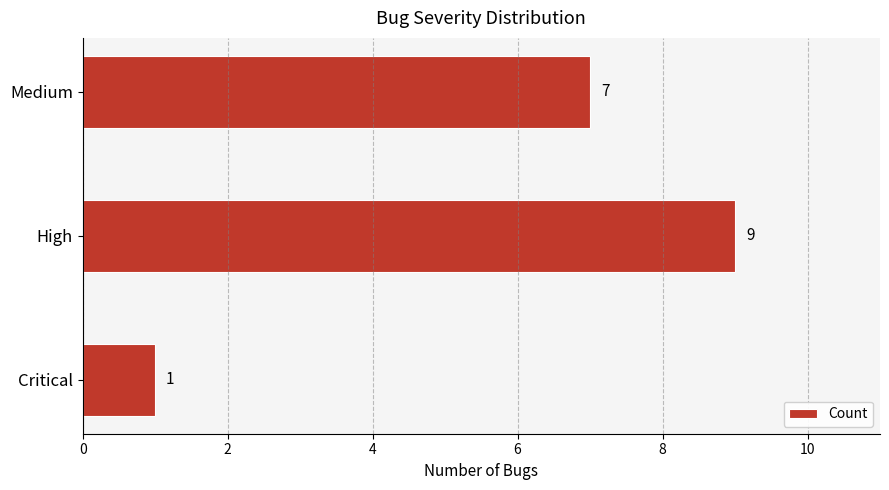

Is it true that the value at High is 15?

False